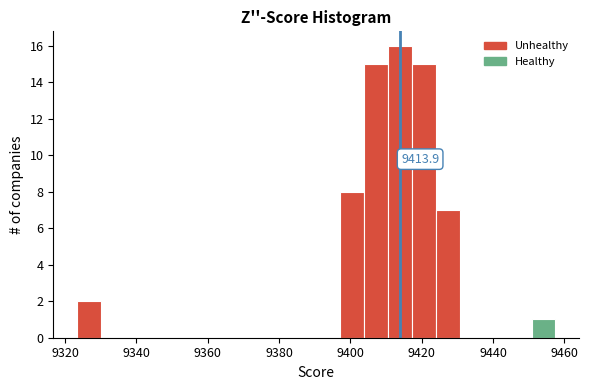

Read against the x-axis, roughly where is the centre of the tallest bar?

9414